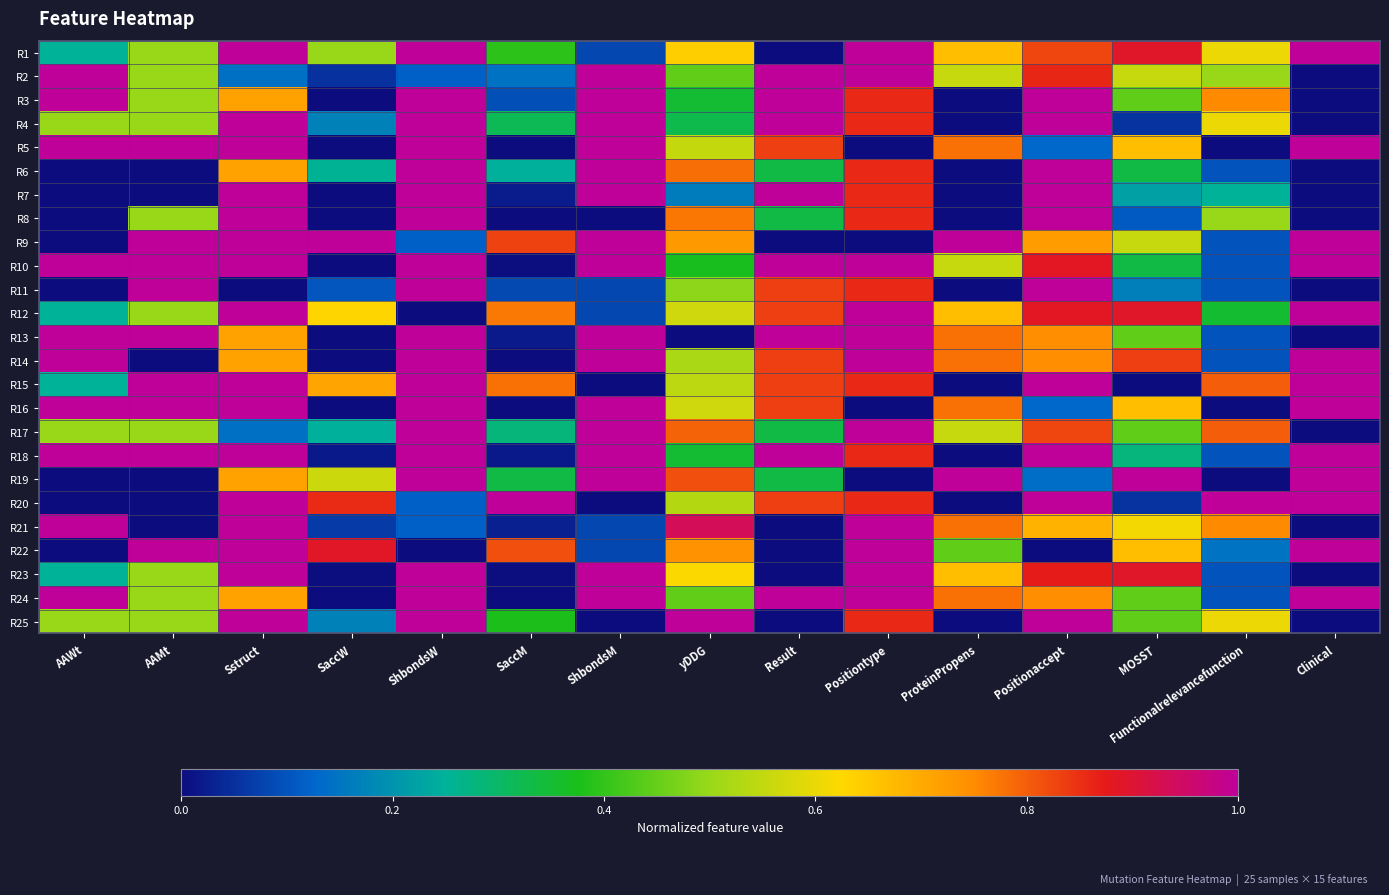

Rank the series at Positionaccept from highest to lowest value.

R3, R4, R6, R7, R8, R11, R15, R18, R20, R25, R10, R12, R23, R2, R1, R17, R13, R14, R24, R9, R21, R19, R5, R16, R22